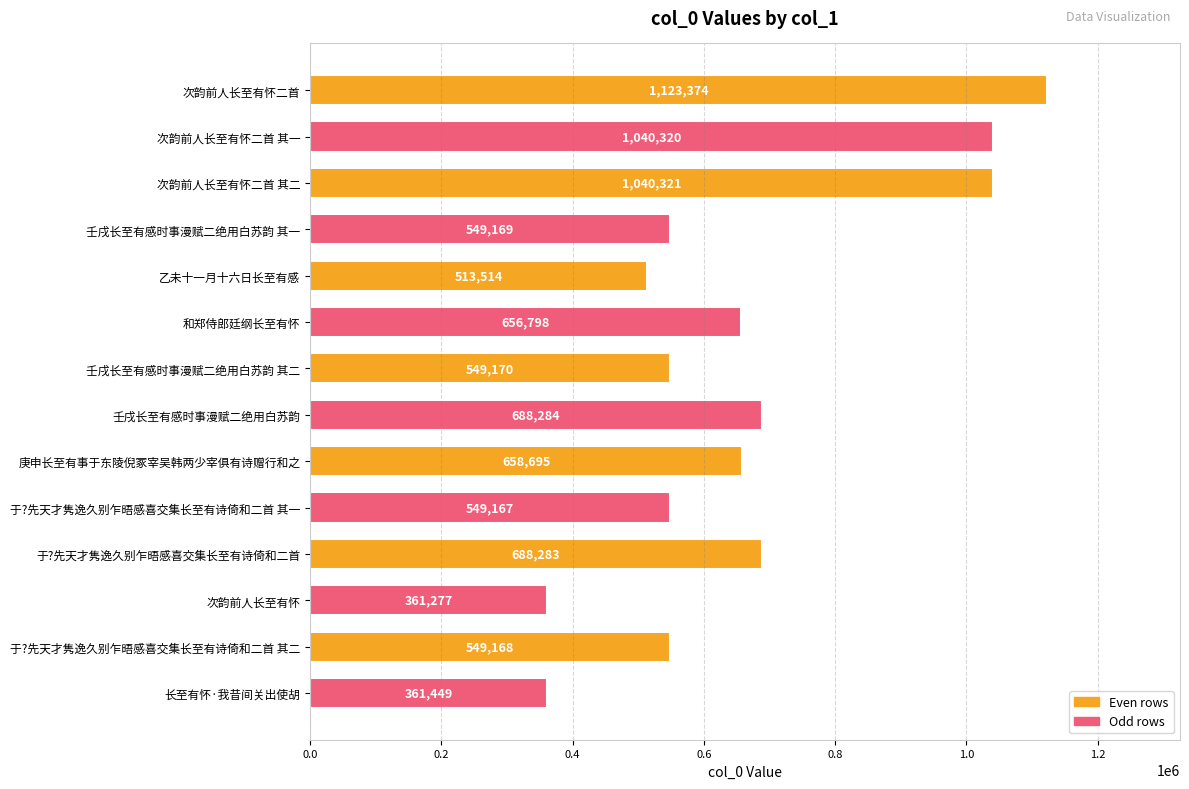

Is it true that the value at 次韵前人长至有怀 is 361277?

True